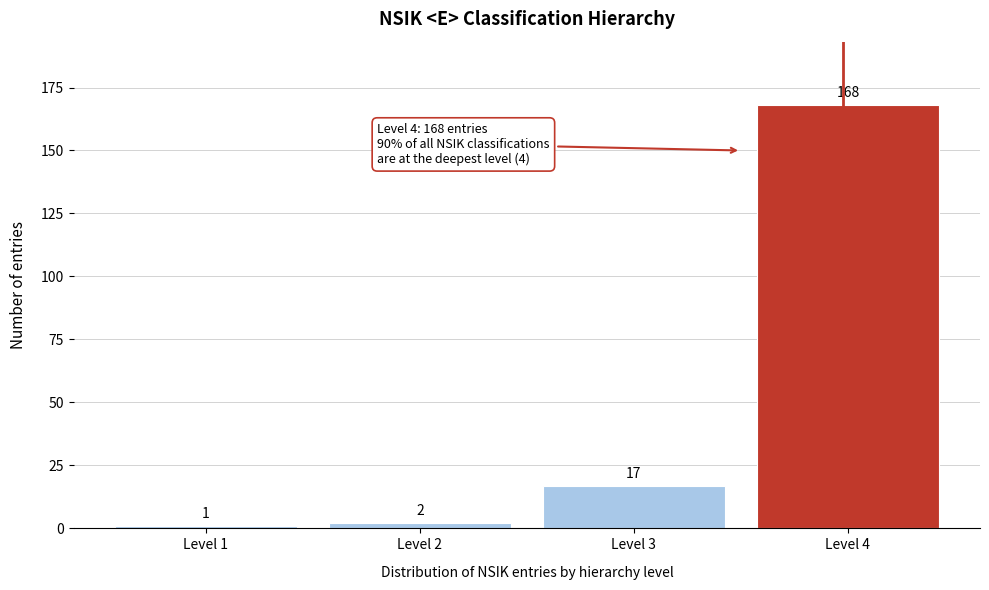

Reading left to right, list all the values displayed in this chart.

Level 1=1	Level 2=2	Level 3=17	Level 4=168